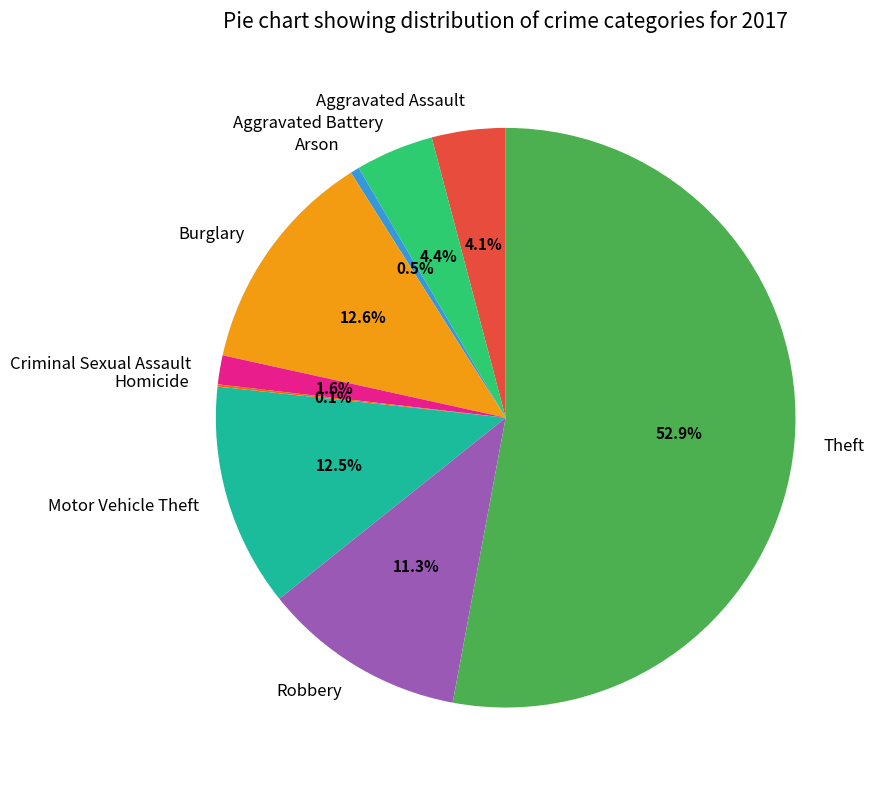

To the nearest percent, what is the average slice percentage?

11%